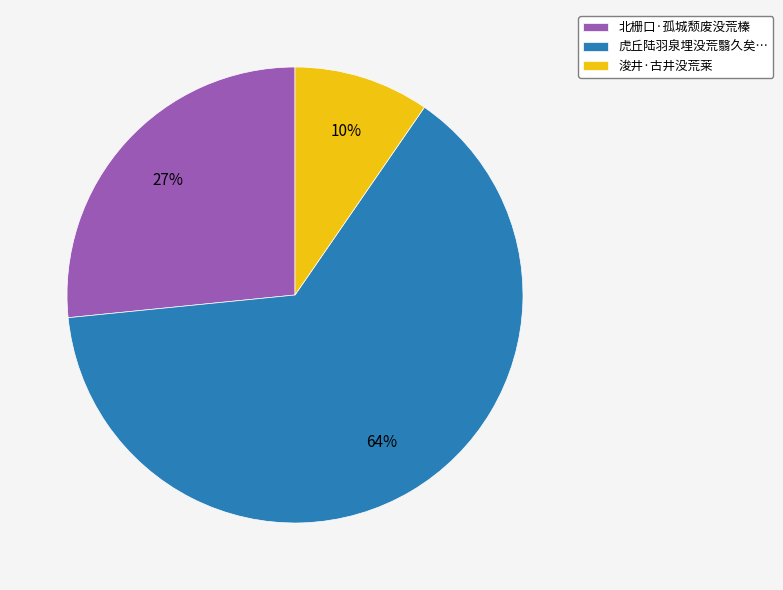

Count the number of slices in the pie.

3